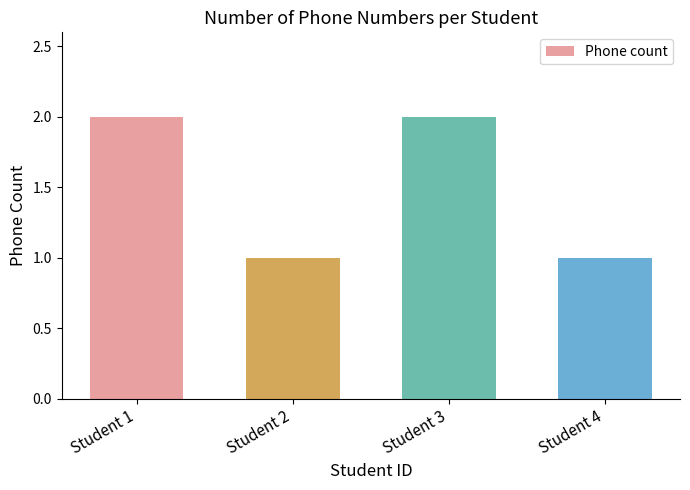

What is the average value?

2